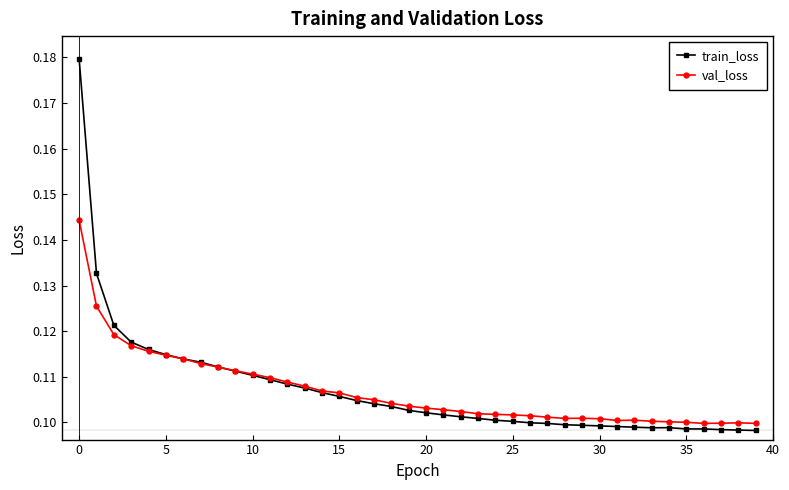

Count the number of categories in the chart.

40